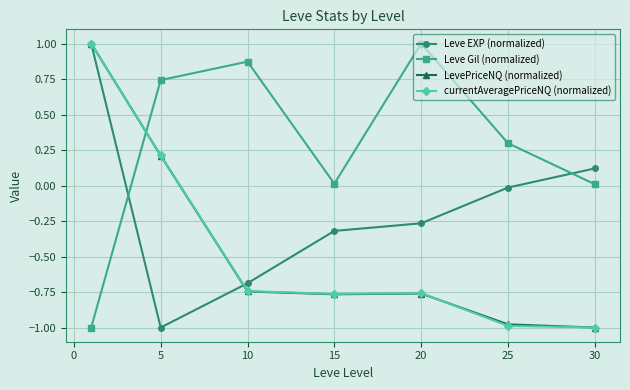

After their last crossing, which series has the higher values: Leve Gil (normalized) or Leve EXP (normalized)?

Leve EXP (normalized)